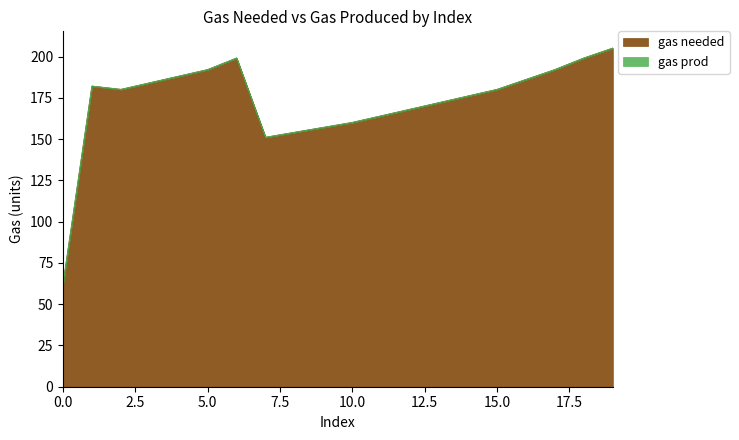

Reading right to left, extract all data points from this chart.

205	199	192	186	180	176	172	168	164	160	157	154	151	199	192	188	184	180	182	62